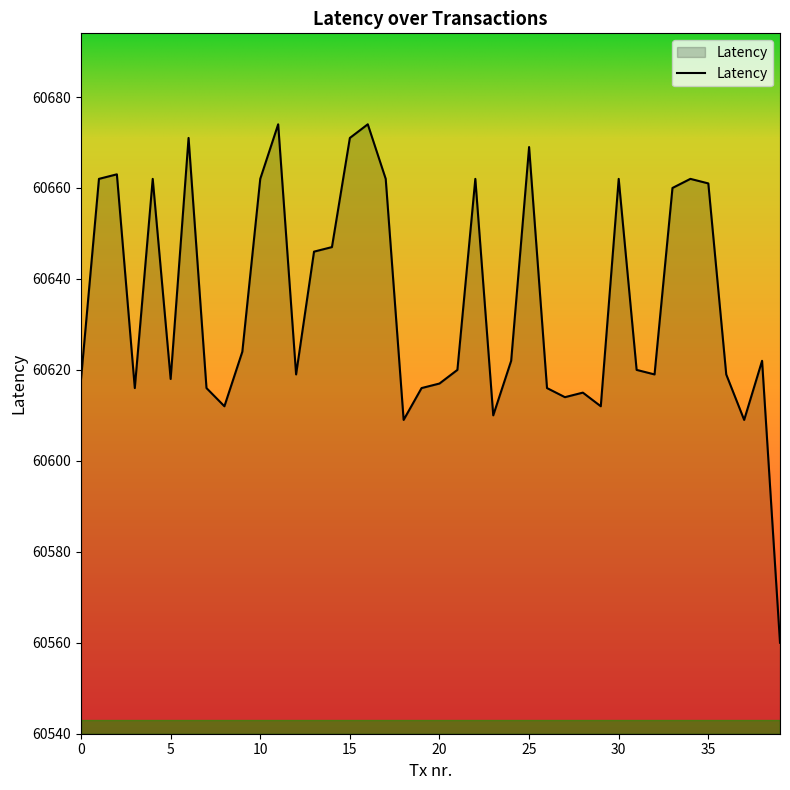

What is the difference between the second highest and second lowest values?

65